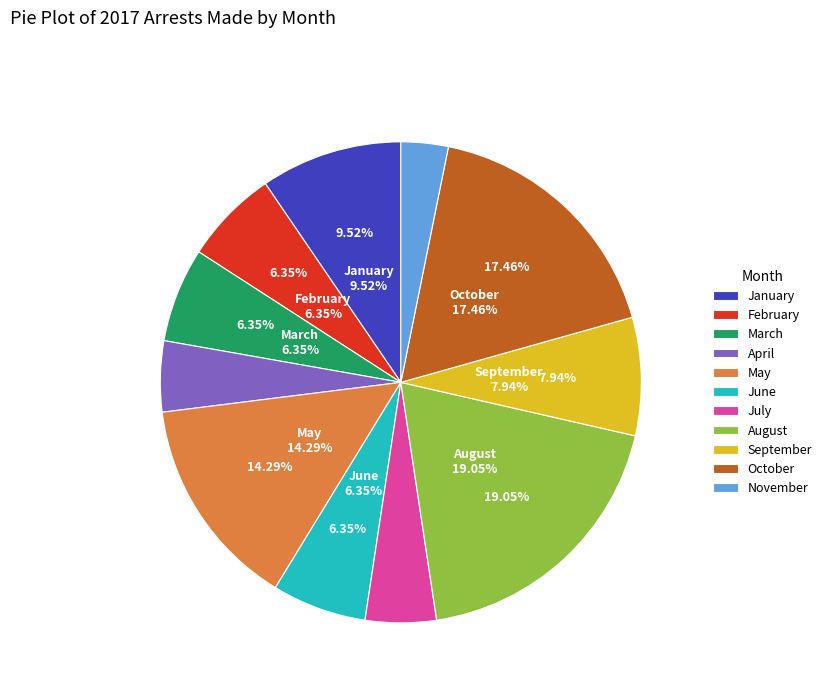

True or false: June accounts for 21% of the total.

False